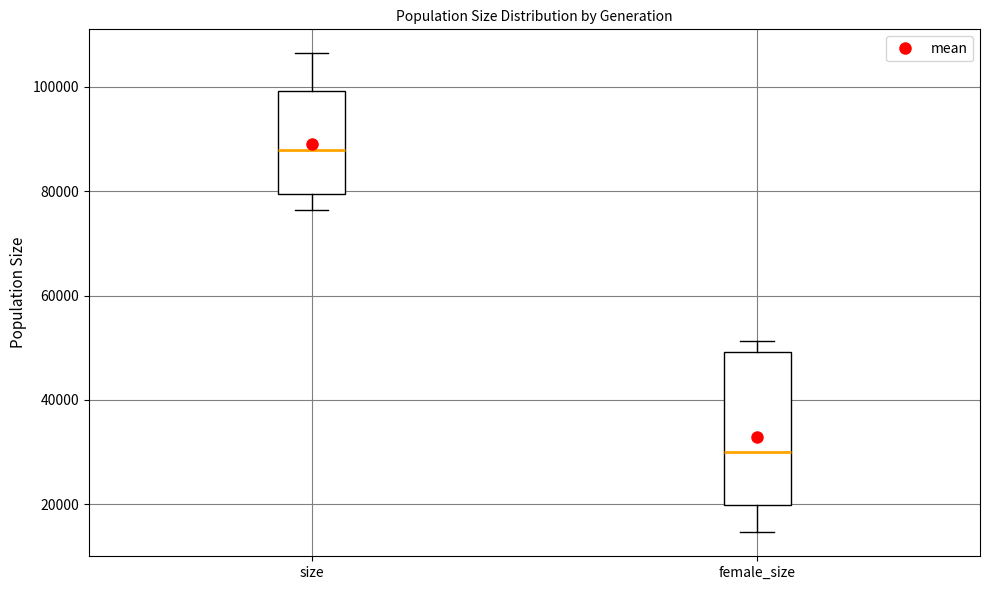

Which box's median line is the highest?

size